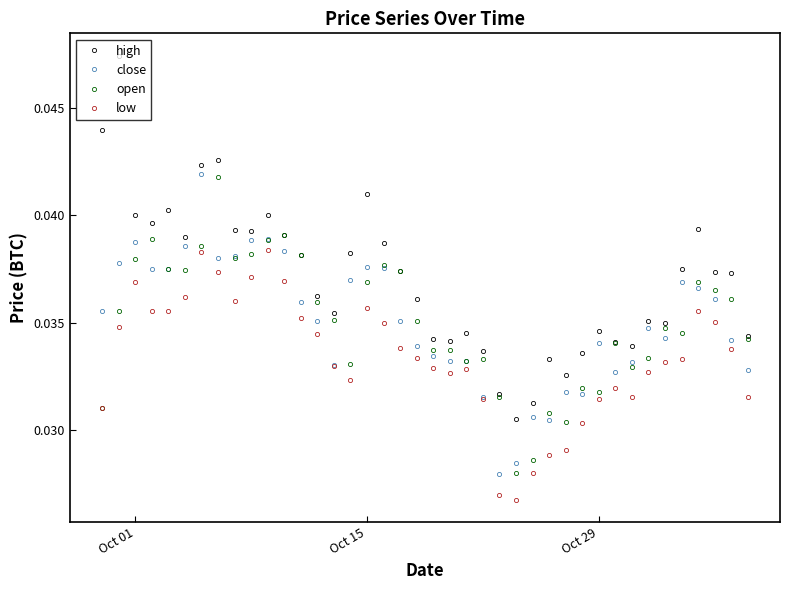

How many lines are shown in the chart?

4